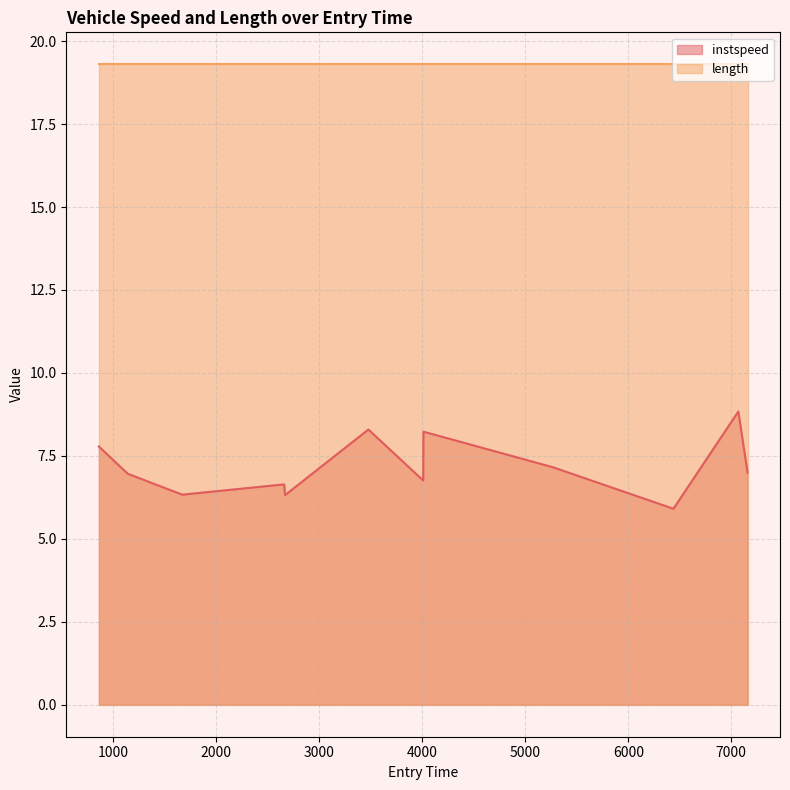

Rank the categories by value from lowest to highest.

6438.138699437424, 2666.3681080416495, 1668.1480865508165, 2658.1491004689124, 4008.17424950705, 1139.3810586844086, 7158.127103302355, 5268.187982178396, 858.2995736775117, 4010.3810013782236, 3476.0, 7068.454251671939